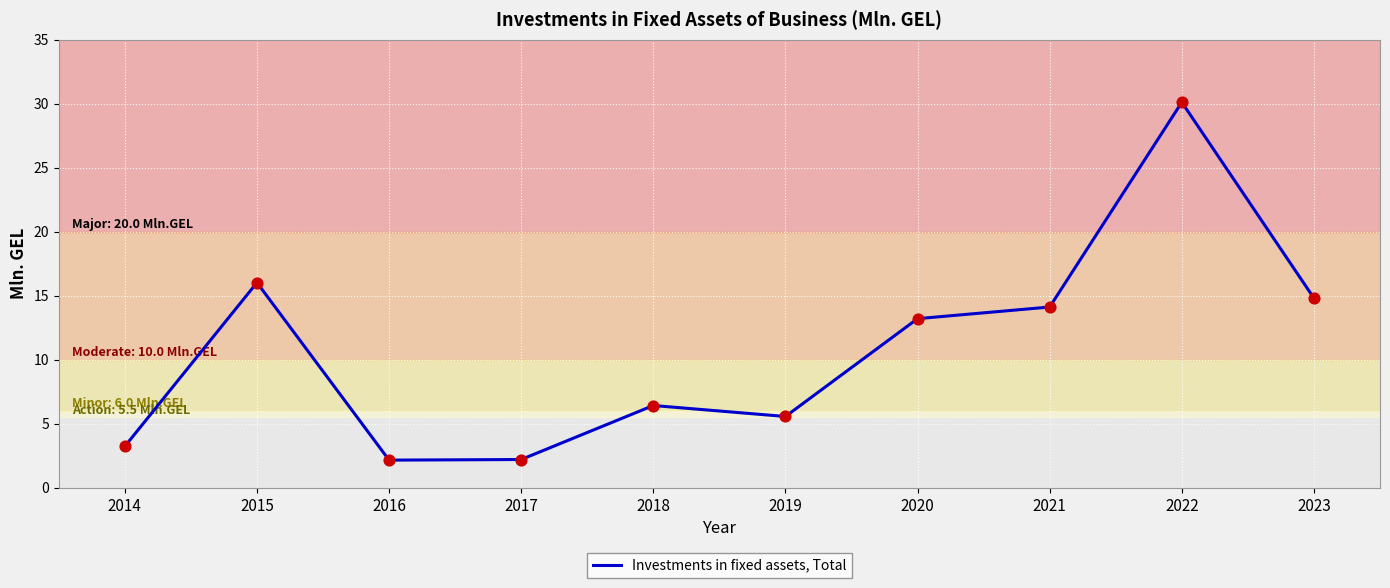

Approximately how many times larger is the value at 2021 compared to 2015?

0.9